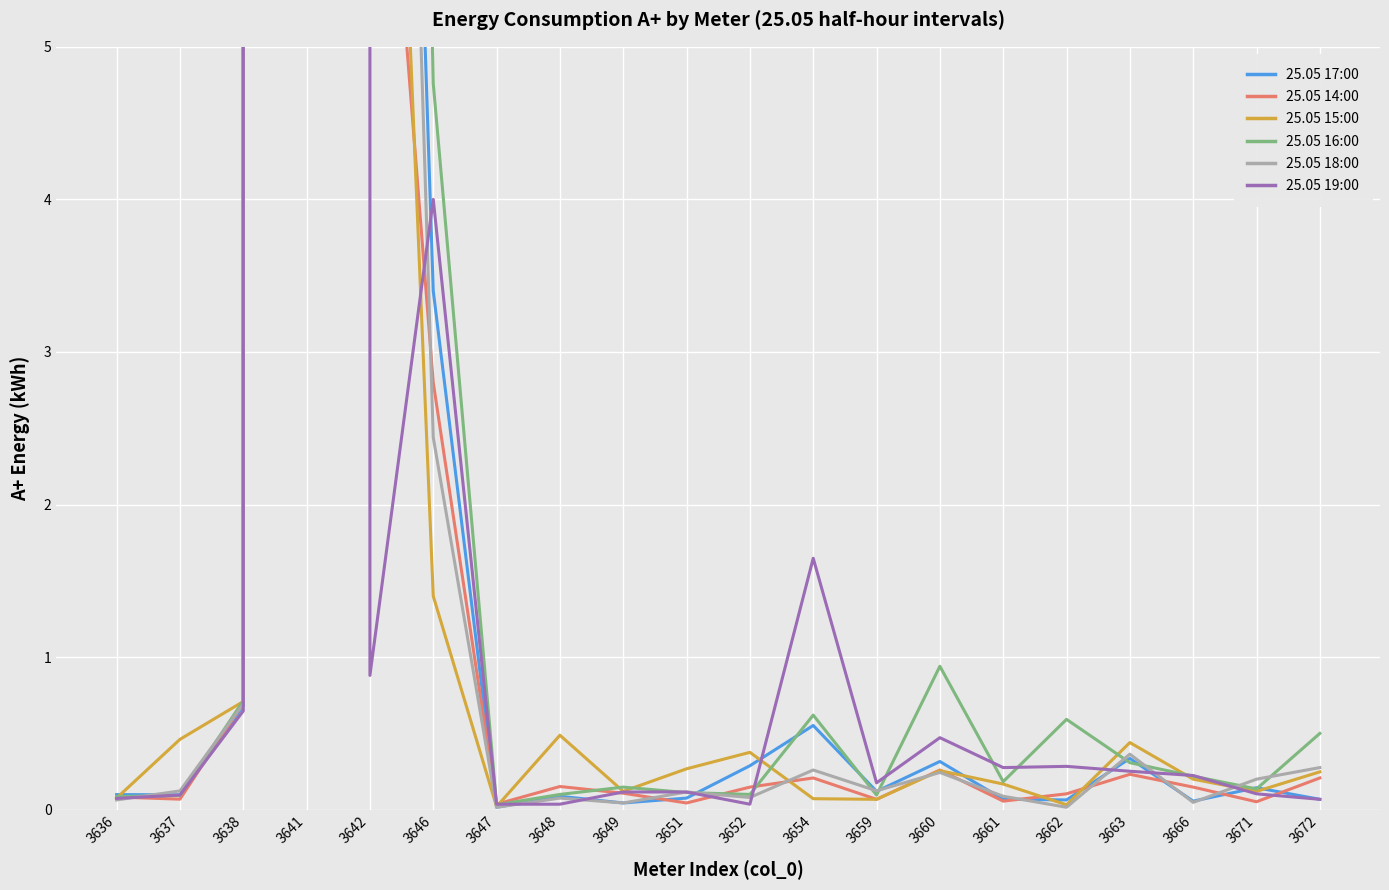

After their last crossing, which series has the higher values: 25.05 17:00 or 25.05 19:00?

25.05 17:00